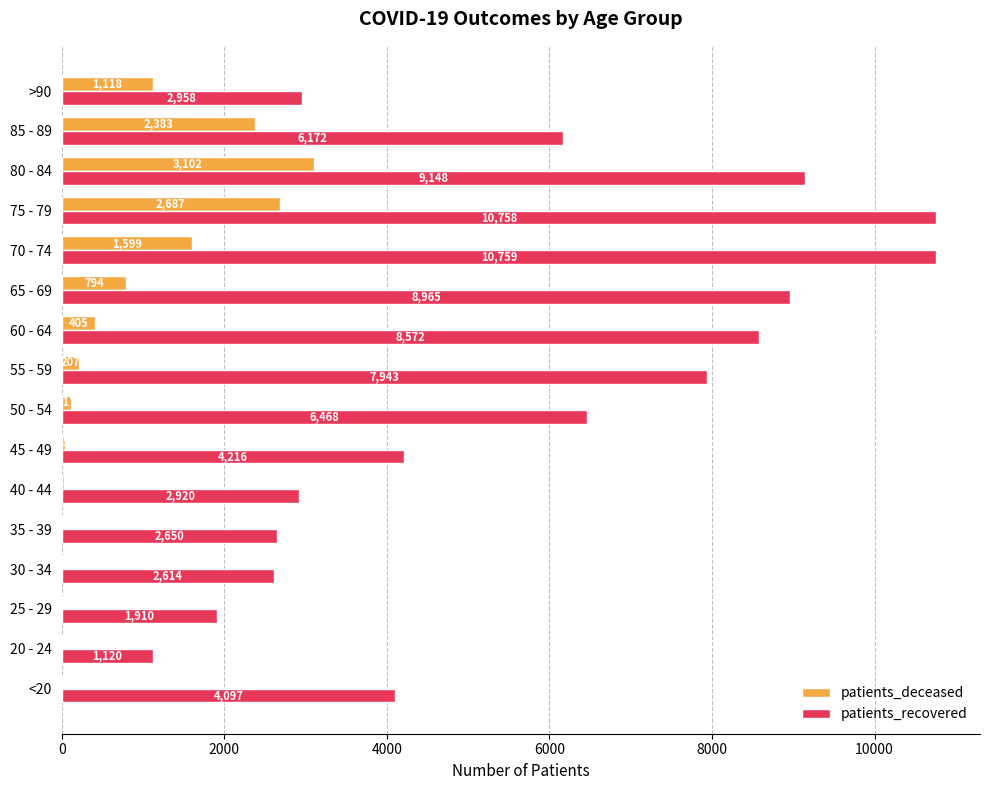

Is it true that patients_recovered equals 301 at 20 - 24?

False